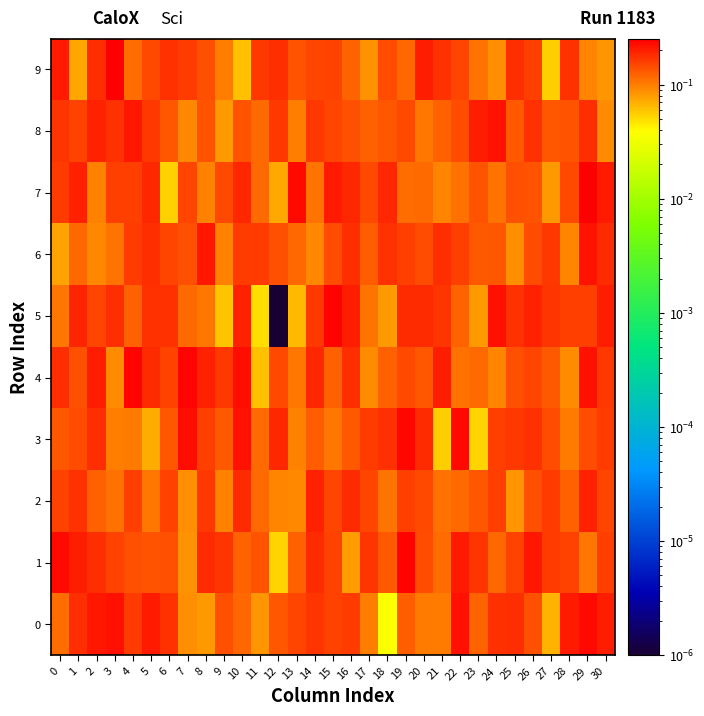

Reading left to right, transcribe all the data shown in this chart.

0: 0=0.1	1=0.2	2=0.2	3=0.2	4=0.2	5=0.2	6=0.2	7=0.1	8=0.1	9=0.1	10=0.1	11=0.1	12=0.1	13=0.2	14=0.2	15=0.2	16=0.2	17=0.1	18=0.0	19=0.1	20=0.1	21=0.1	22=0.2	23=0.1	24=0.2	25=0.2	26=0.1	27=0.1	28=0.2	29=0.2	30=0.2
1: 0=0.2	1=0.2	2=0.2	3=0.2	4=0.1	5=0.1	6=0.1	7=0.1	8=0.2	9=0.2	10=0.1	11=0.1	12=0.1	13=0.1	14=0.2	15=0.2	16=0.1	17=0.2	18=0.1	19=0.2	20=0.1	21=0.1	22=0.2	23=0.2	24=0.1	25=0.2	26=0.2	27=0.2	28=0.2	29=0.1	30=0.2
2: 0=0.2	1=0.2	2=0.1	3=0.1	4=0.2	5=0.1	6=0.2	7=0.1	8=0.2	9=0.1	10=0.2	11=0.1	12=0.1	13=0.1	14=0.2	15=0.2	16=0.2	17=0.2	18=0.1	19=0.2	20=0.1	21=0.1	22=0.1	23=0.1	24=0.2	25=0.1	26=0.1	27=0.2	28=0.1	29=0.2	30=0.2
3: 0=0.1	1=0.1	2=0.2	3=0.1	4=0.1	5=0.1	6=0.1	7=0.2	8=0.2	9=0.1	10=0.2	11=0.1	12=0.2	13=0.1	14=0.1	15=0.1	16=0.1	17=0.2	18=0.2	19=0.2	20=0.2	21=0.1	22=0.2	23=0.1	24=0.2	25=0.2	26=0.2	27=0.1	28=0.1	29=0.1	30=0.2
4: 0=0.2	1=0.1	2=0.2	3=0.1	4=0.2	5=0.2	6=0.2	7=0.2	8=0.2	9=0.2	10=0.2	11=0.1	12=0.1	13=0.1	14=0.2	15=0.1	16=0.2	17=0.1	18=0.1	19=0.1	20=0.1	21=0.2	22=0.1	23=0.1	24=0.1	25=0.1	26=0.2	27=0.1	28=0.1	29=0.2	30=0.2
5: 0=0.1	1=0.2	2=0.2	3=0.2	4=0.1	5=0.2	6=0.2	7=0.1	8=0.1	9=0.1	10=0.2	11=0.0	12=0.0	13=0.1	14=0.2	15=0.2	16=0.2	17=0.1	18=0.1	19=0.2	20=0.2	21=0.2	22=0.1	23=0.1	24=0.2	25=0.2	26=0.2	27=0.2	28=0.2	29=0.2	30=0.2
6: 0=0.1	1=0.1	2=0.1	3=0.1	4=0.2	5=0.2	6=0.2	7=0.1	8=0.2	9=0.1	10=0.2	11=0.2	12=0.1	13=0.1	14=0.1	15=0.1	16=0.2	17=0.1	18=0.2	19=0.2	20=0.1	21=0.2	22=0.2	23=0.1	24=0.1	25=0.1	26=0.1	27=0.2	28=0.1	29=0.2	30=0.2
7: 0=0.2	1=0.2	2=0.1	3=0.2	4=0.2	5=0.2	6=0.1	7=0.1	8=0.1	9=0.1	10=0.2	11=0.1	12=0.1	13=0.2	14=0.1	15=0.2	16=0.2	17=0.1	18=0.2	19=0.1	20=0.1	21=0.1	22=0.1	23=0.1	24=0.1	25=0.1	26=0.1	27=0.1	28=0.1	29=0.3	30=0.2
8: 0=0.2	1=0.2	2=0.2	3=0.2	4=0.2	5=0.2	6=0.1	7=0.1	8=0.1	9=0.1	10=0.1	11=0.1	12=0.2	13=0.1	14=0.2	15=0.2	16=0.1	17=0.1	18=0.1	19=0.1	20=0.1	21=0.1	22=0.1	23=0.2	24=0.2	25=0.1	26=0.2	27=0.1	28=0.1	29=0.2	30=0.1
9: 0=0.2	1=0.1	2=0.2	3=0.2	4=0.1	5=0.1	6=0.2	7=0.2	8=0.1	9=0.1	10=0.1	11=0.2	12=0.2	13=0.1	14=0.1	15=0.2	16=0.1	17=0.1	18=0.1	19=0.1	20=0.2	21=0.2	22=0.2	23=0.1	24=0.1	25=0.2	26=0.2	27=0.1	28=0.2	29=0.1	30=0.1